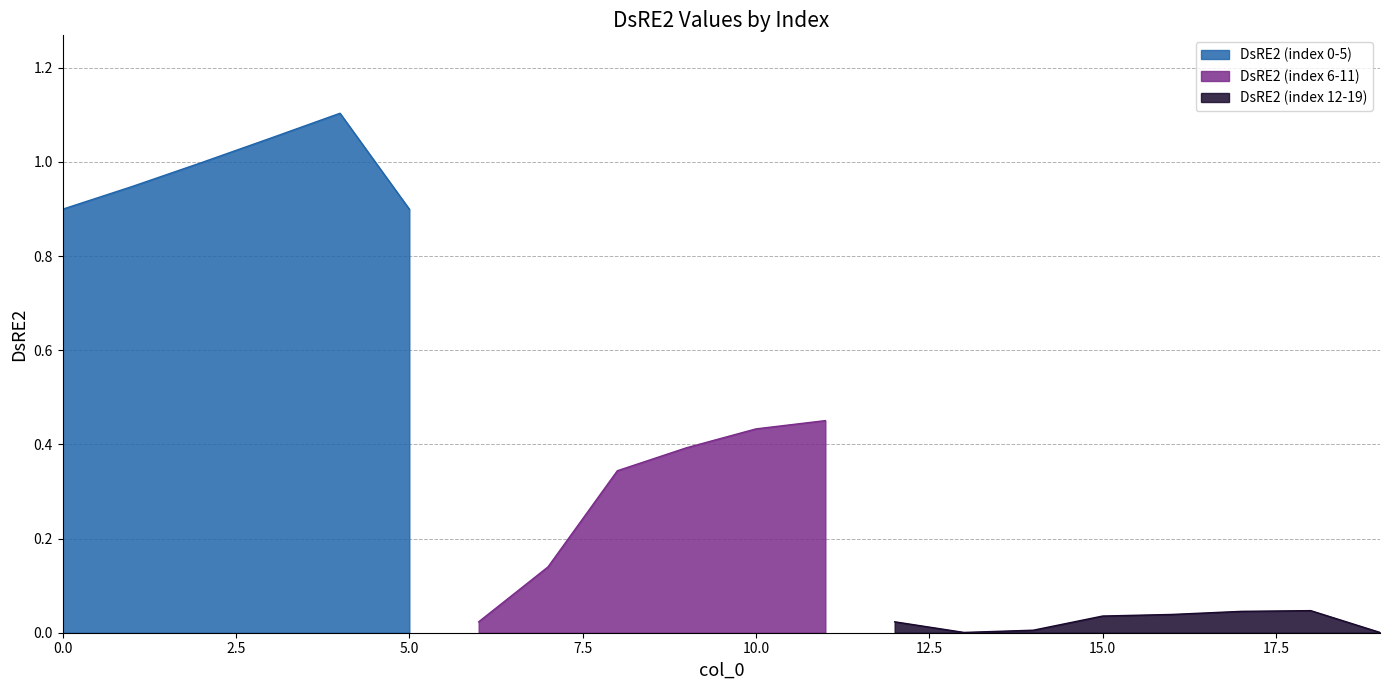

Where is the first local minimum?

6